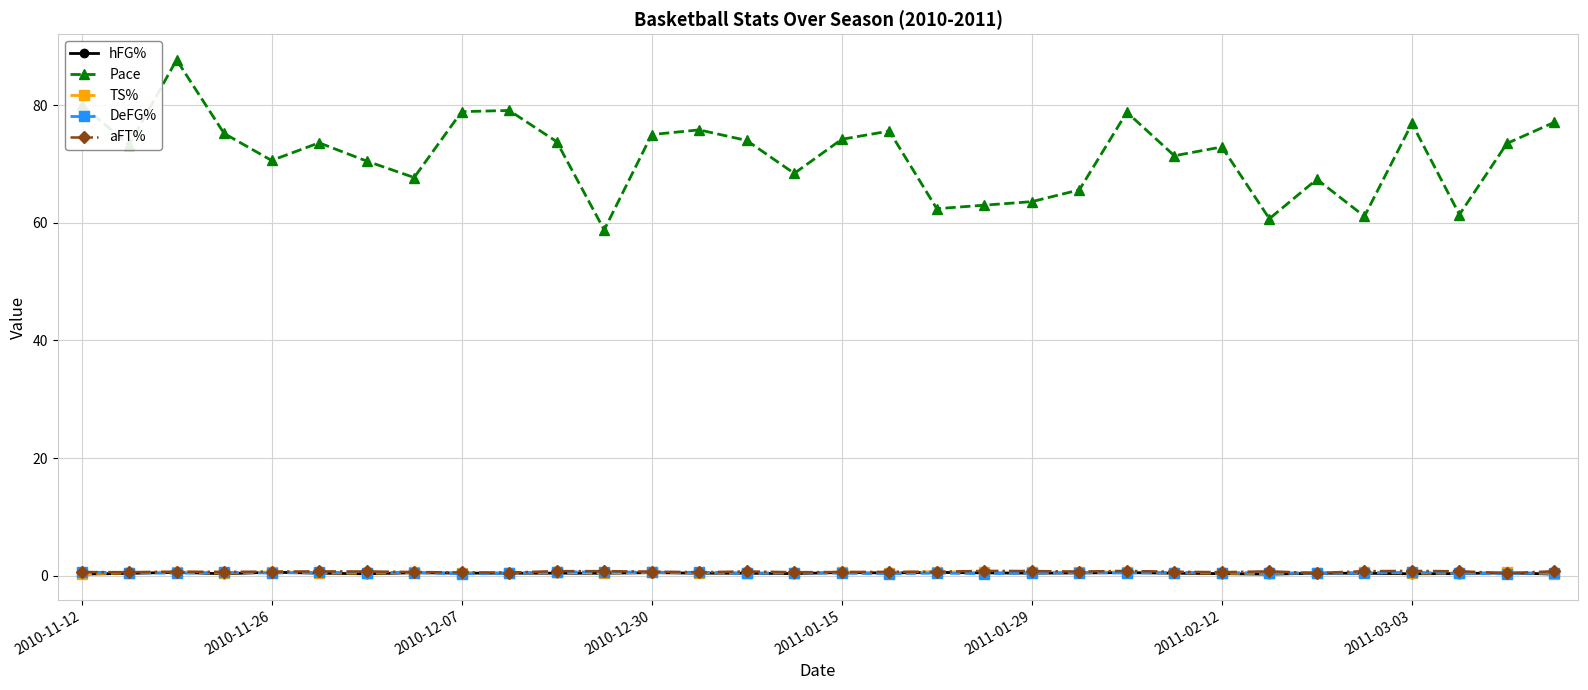

What is the maximum value shown in the chart?

87.7